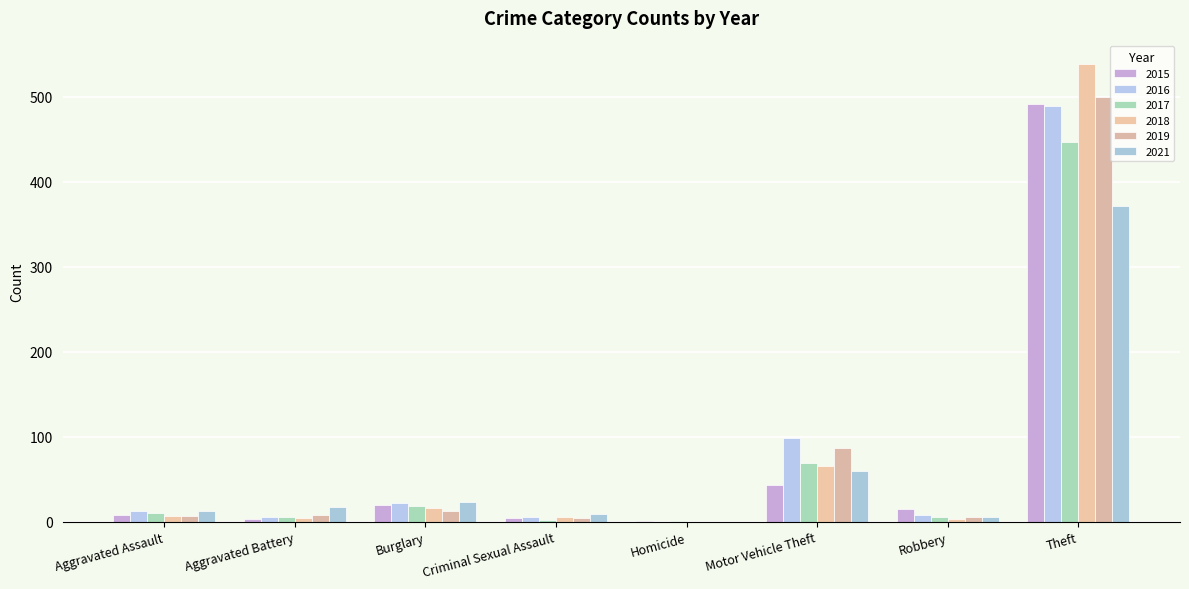

Read the 2017 value at Aggravated Assault.

10